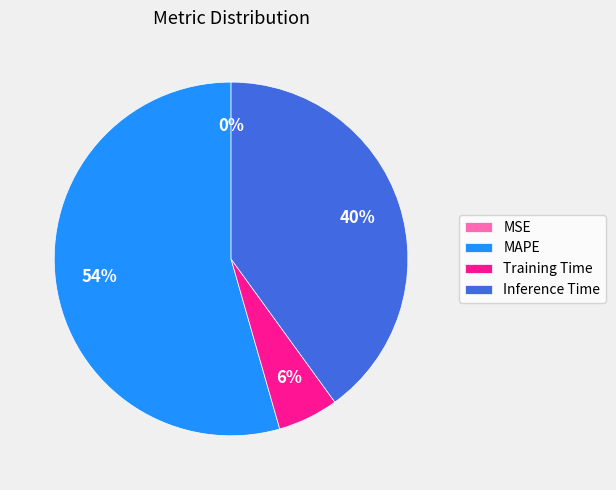

To the nearest percent, what is the combined percentage of Inference Time and Training Time?

46%